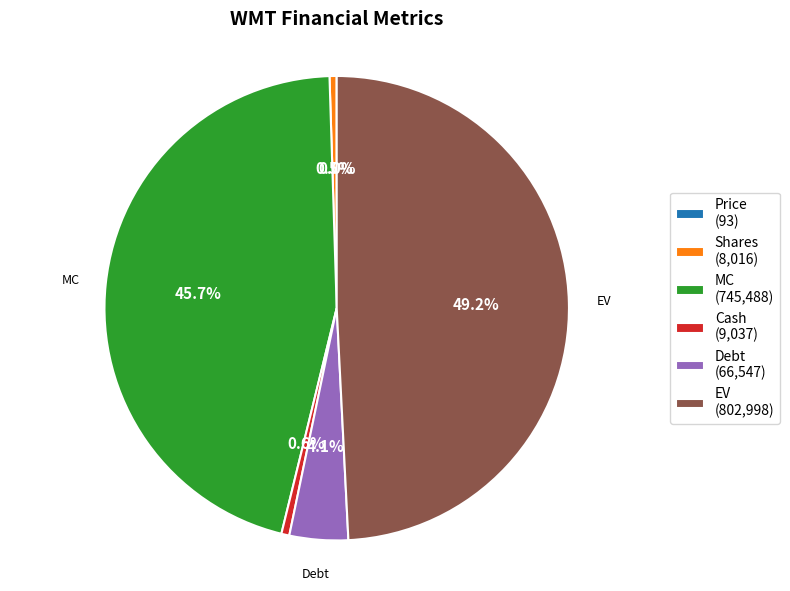

Is there a majority slice in this chart?

No